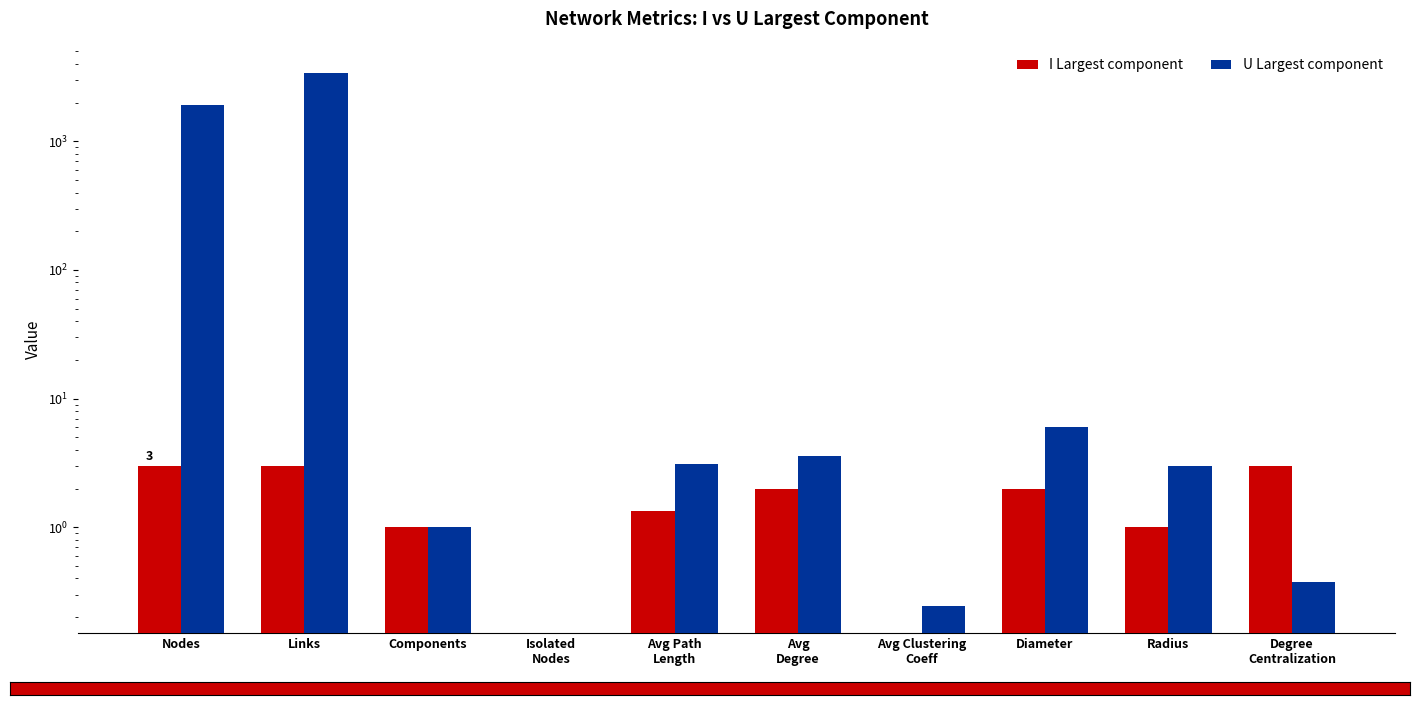

What are all the series names shown in the legend?

I Largest component, U Largest component